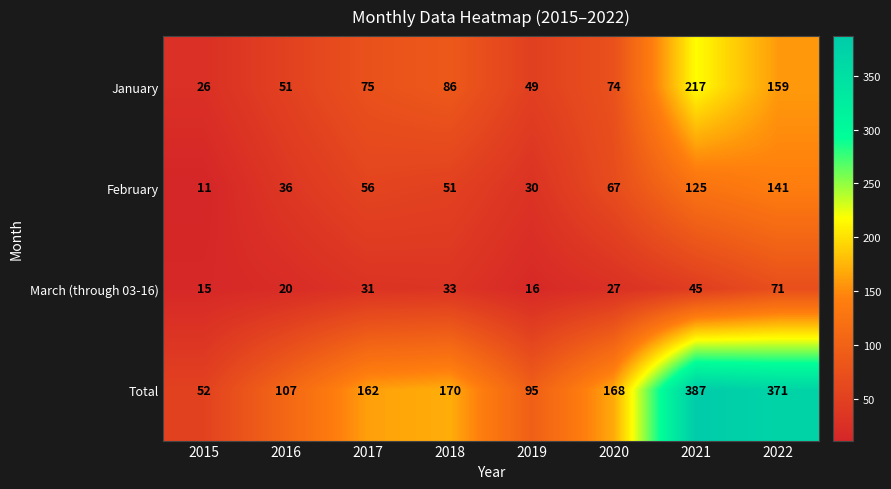

What is the difference between the highest and lowest values at 2017?

131